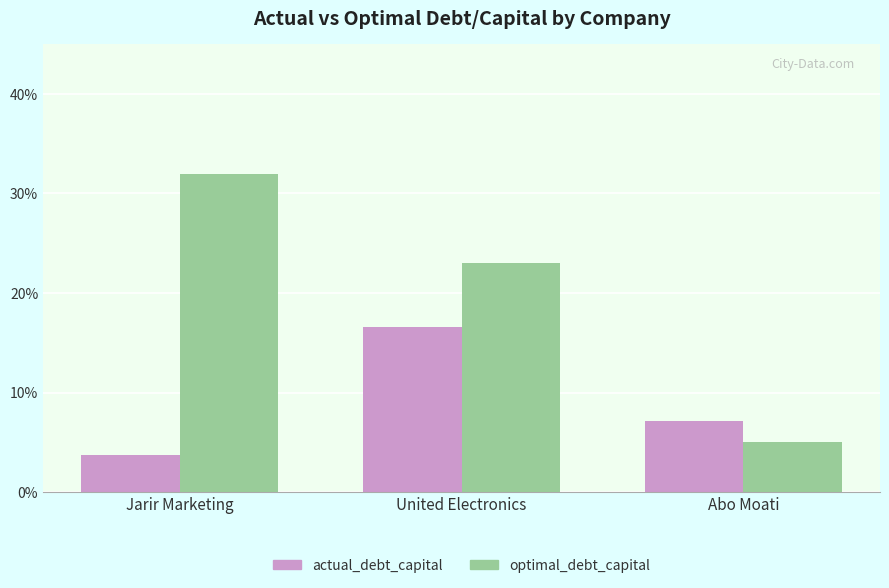

Reading left to right, what are all the values shown in this chart?

actual_debt_capital: 0.0	0.2	0.1
optimal_debt_capital: 0.3	0.2	0.1